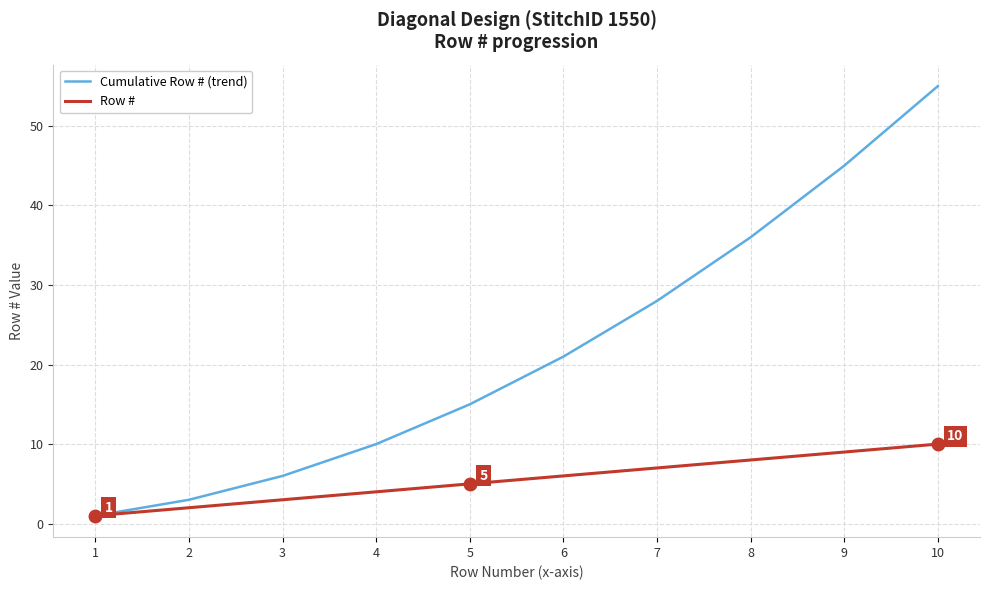

The Cumulative Row # (trend) series shows 32 at 6. True or false?

False